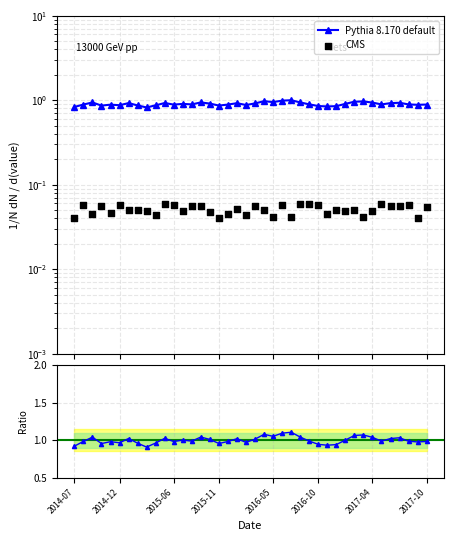

Is the value of CMS at 13 greater than the value of value at 17?

No